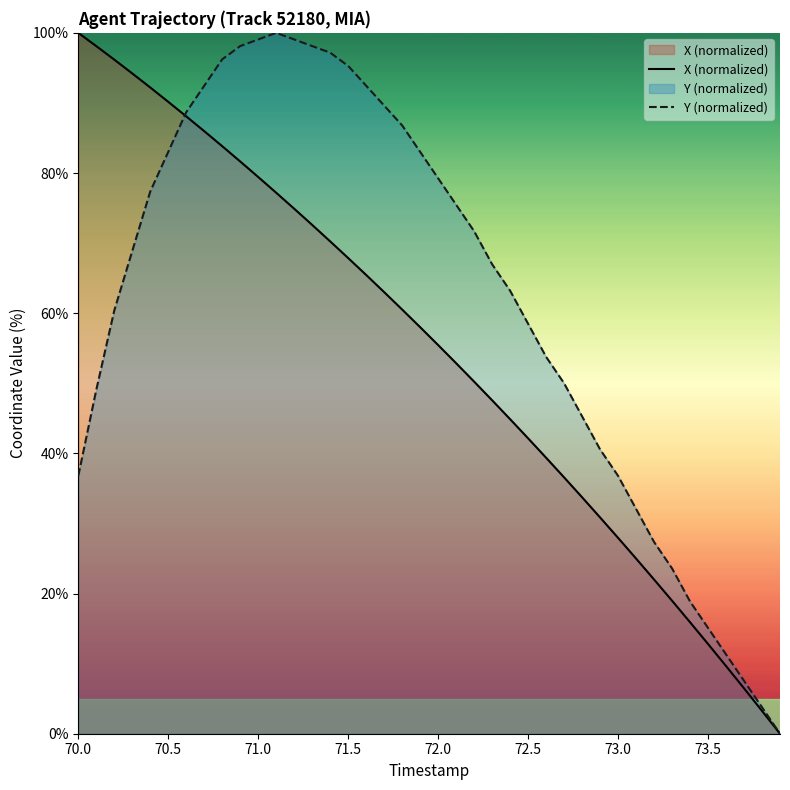

What is the greatest value displayed?

100.0